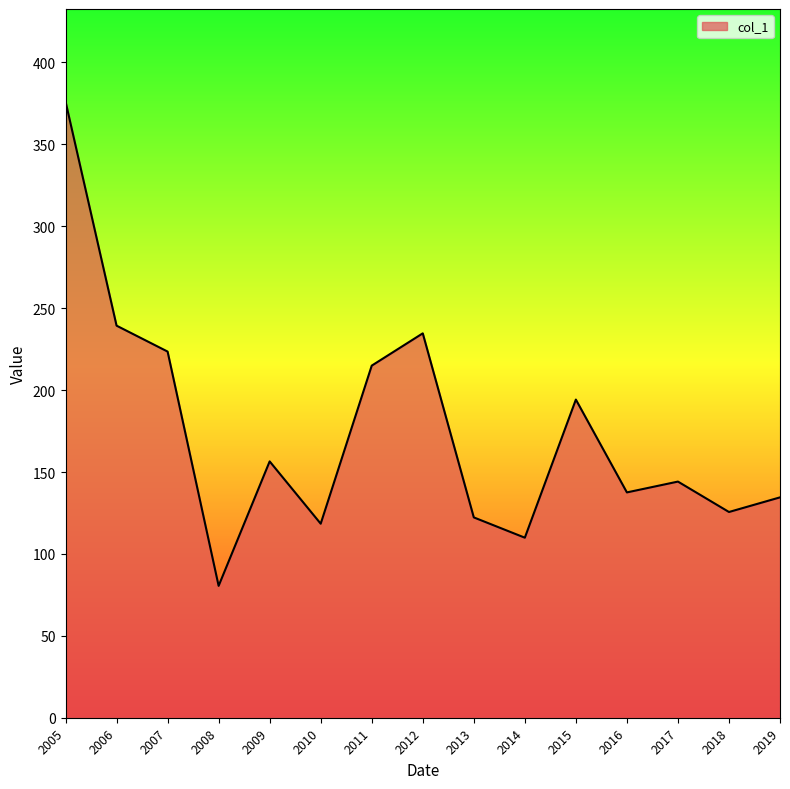

What is the difference between the maximum and minimum values?

295.7